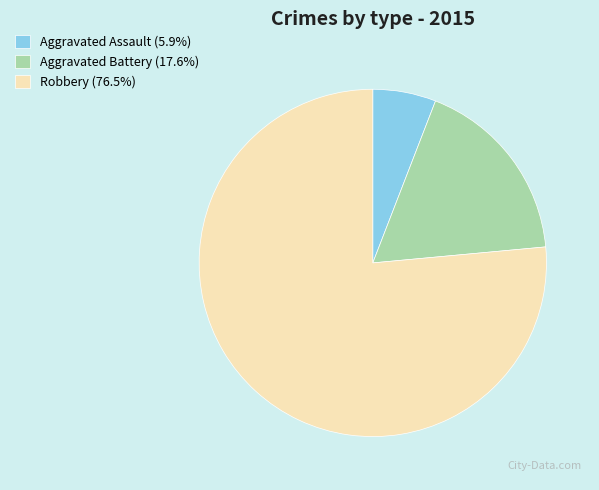

Which category has the smallest portion of the pie?

Aggravated Assault